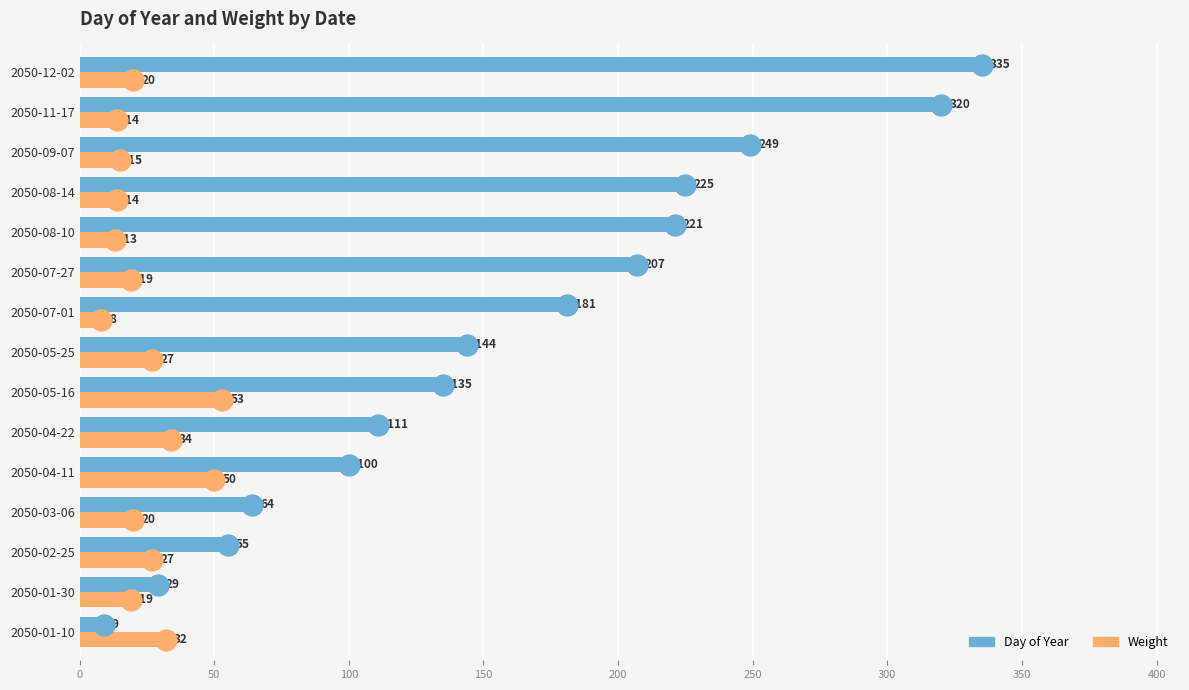

Is it true that Weight equals 57 at 2050-04-22?

False